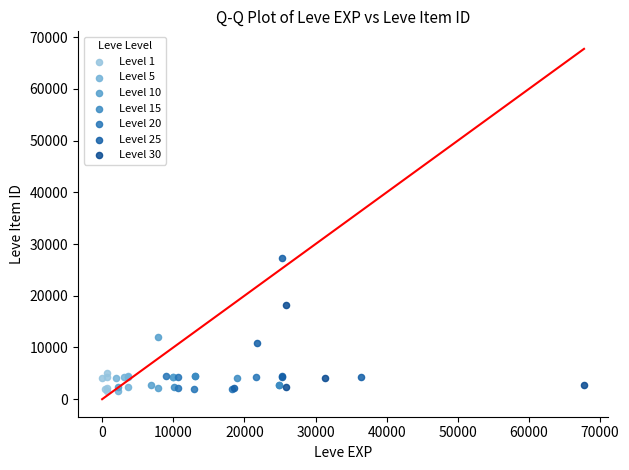

Which series reaches the maximum Y coordinate?

Level 25